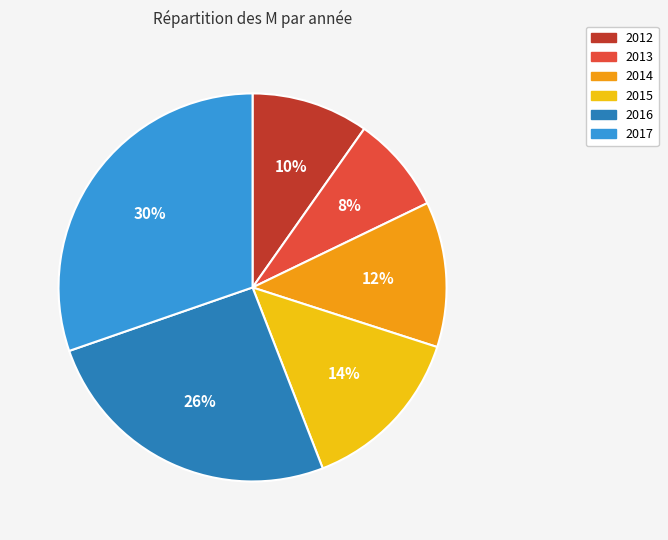

How many segments does this pie chart have?

6